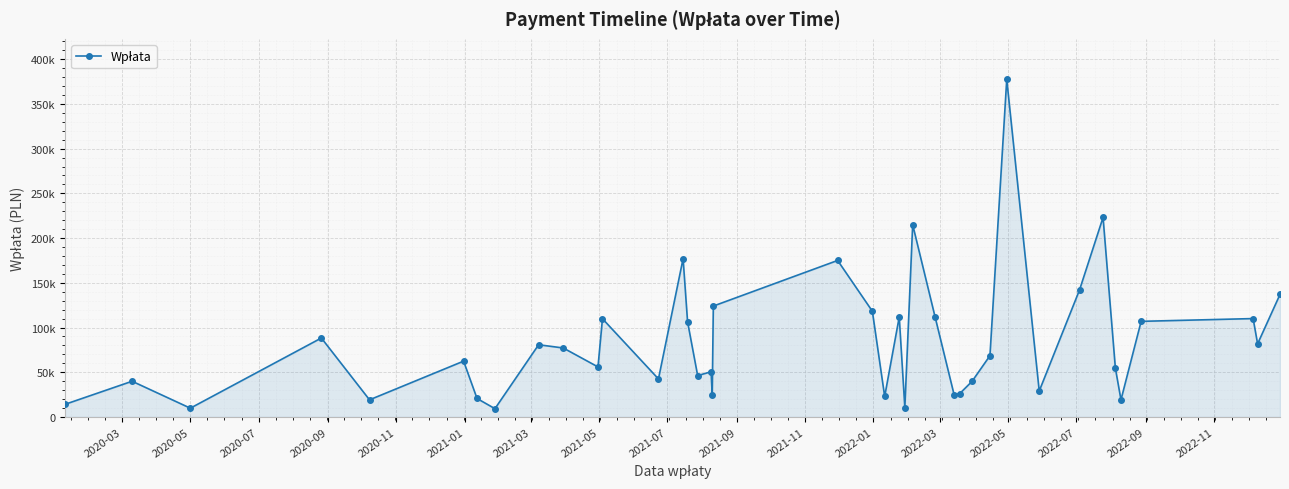

What is the greatest value displayed?

377500.0